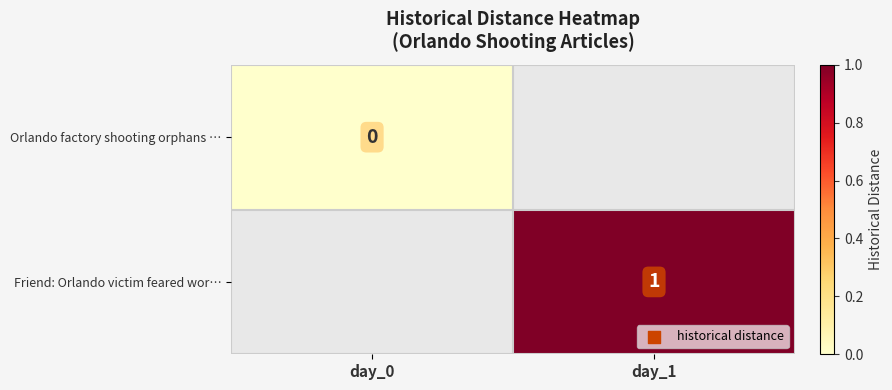

The Friend: Orlando victim feared wor… series shows 1 at day_1. True or false?

True